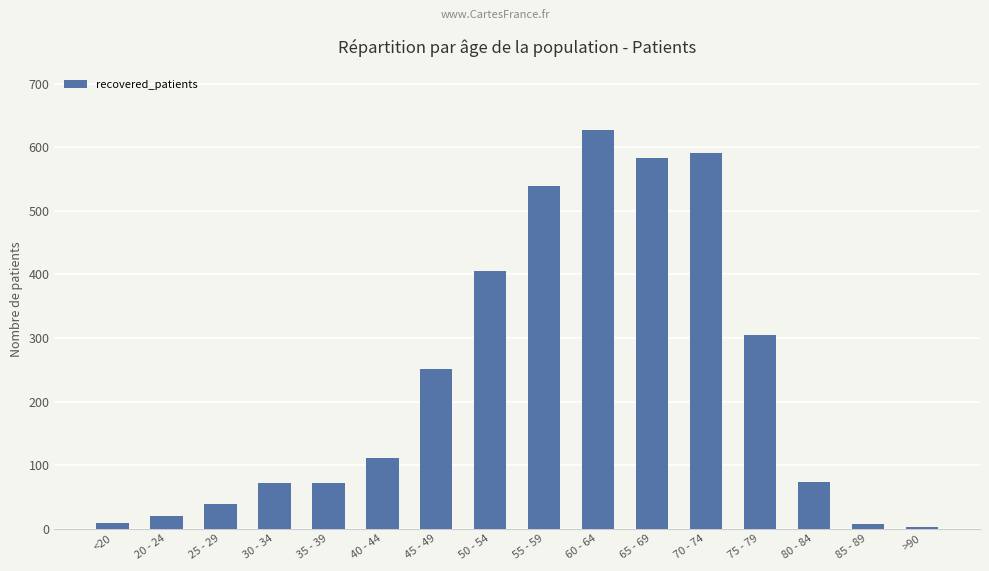

What is the sum of all values?

3709